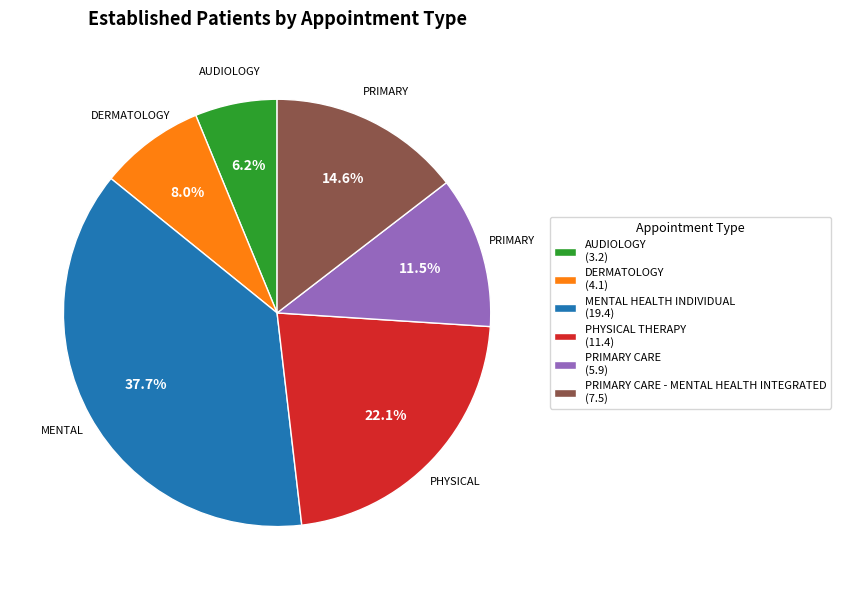

Does any single category account for the majority?

No